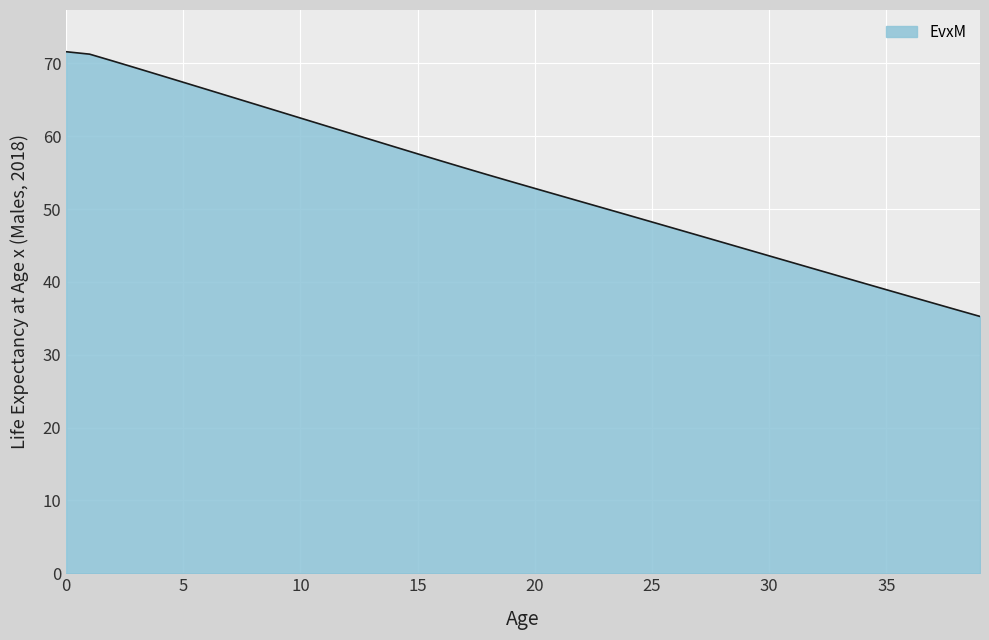

What is the greatest value displayed?

71.6